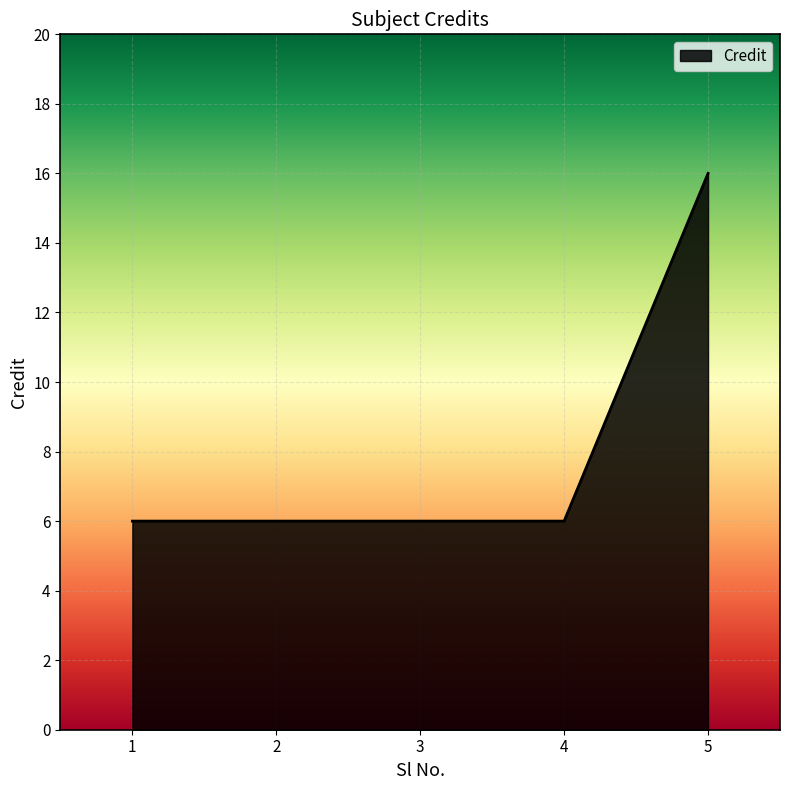

Approximately how many times larger is the value at 1 compared to 4?

1.0